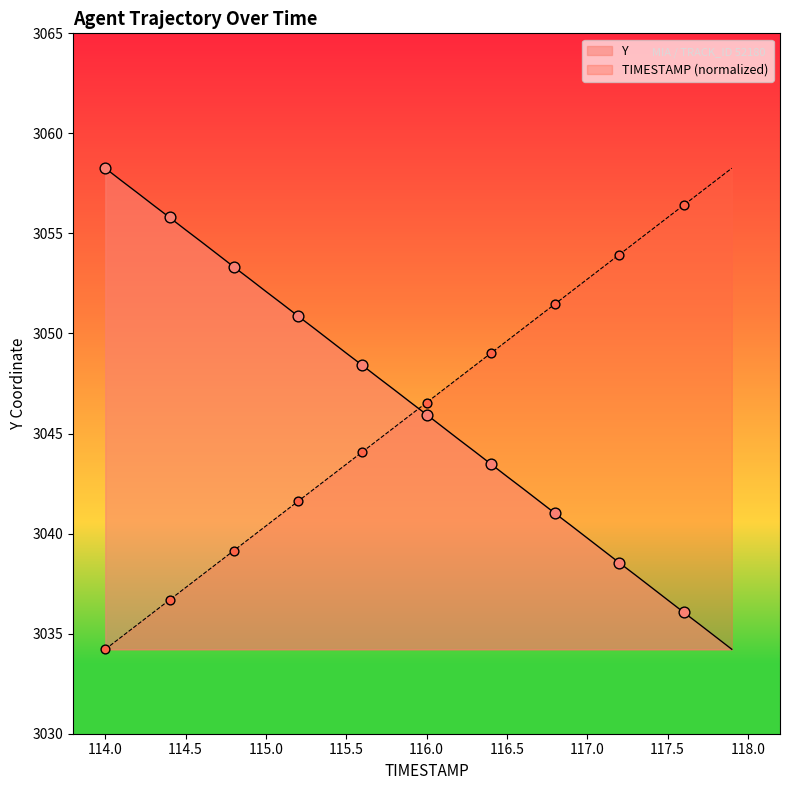

Which series contains the highest Y value?

TIMESTAMP